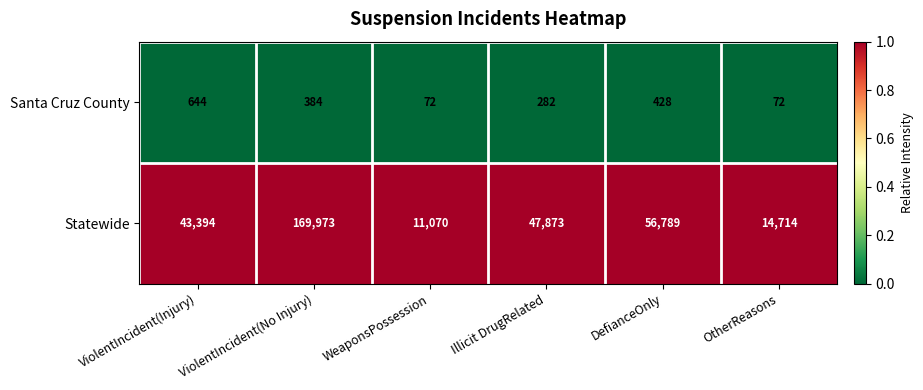

At which label is Santa Cruz County closest to 358?

ViolentIncident(No Injury)